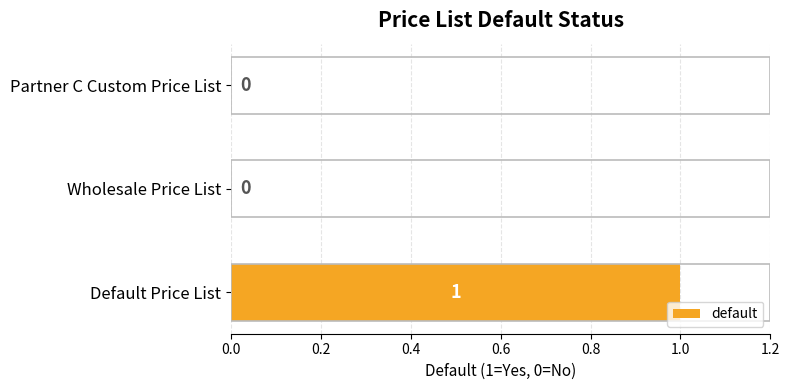

Reading top to bottom, extract all data points from this chart.

Partner C Custom Price List=0	Wholesale Price List=0	Default Price List=1